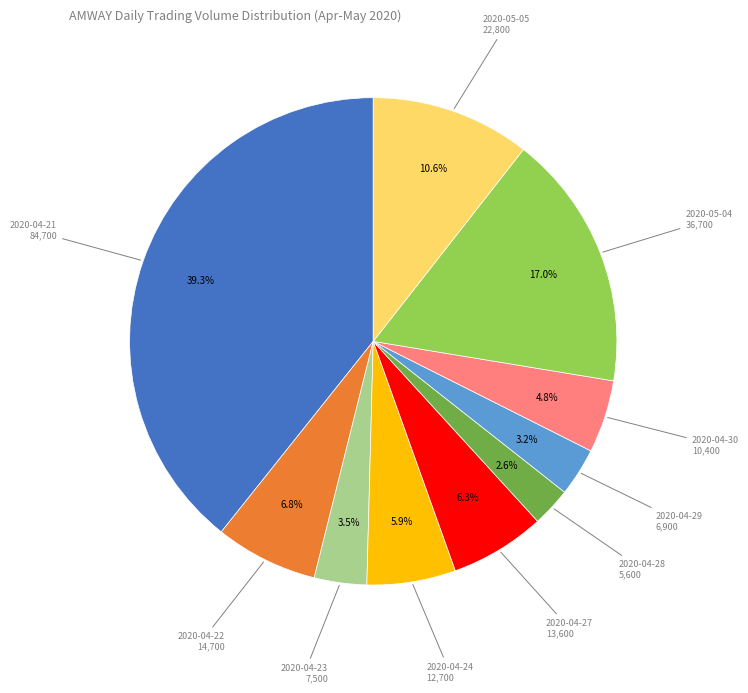

Is there a majority slice in this chart?

No